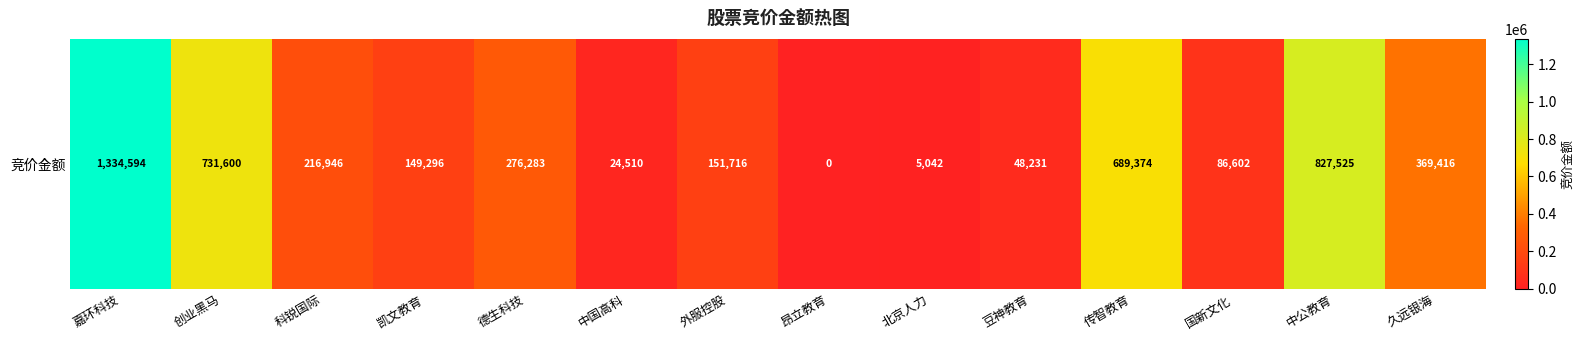

At which category does the chart reach its peak across all series?

嘉环科技